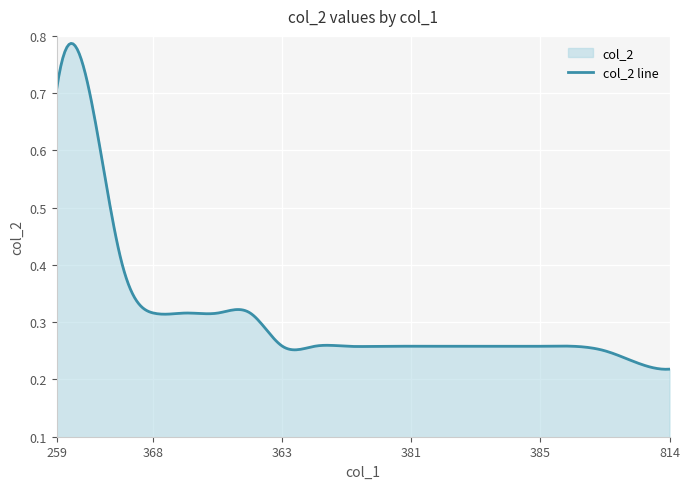

At which label is the value closest to 0?

814